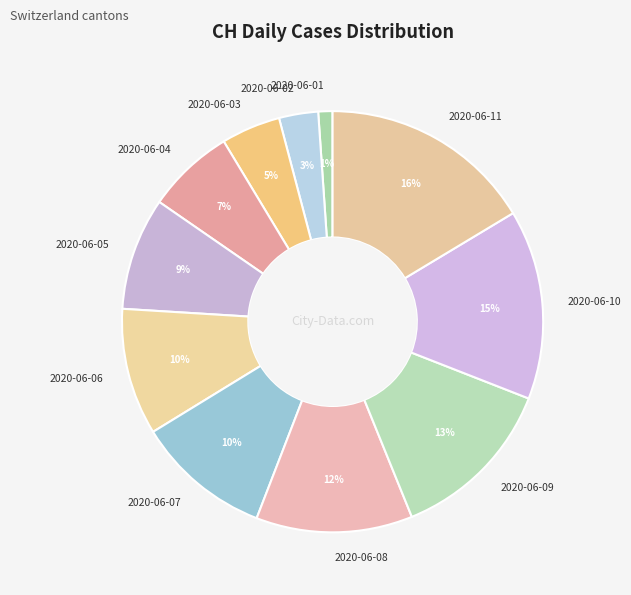

What is the ratio of the value at 2020-06-09 to the value at 2020-06-06?

1.3